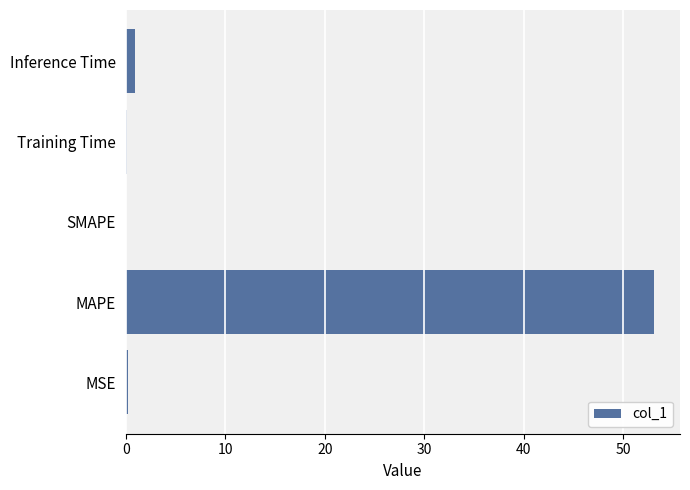

The value at MAPE is 53.0. True or false?

True